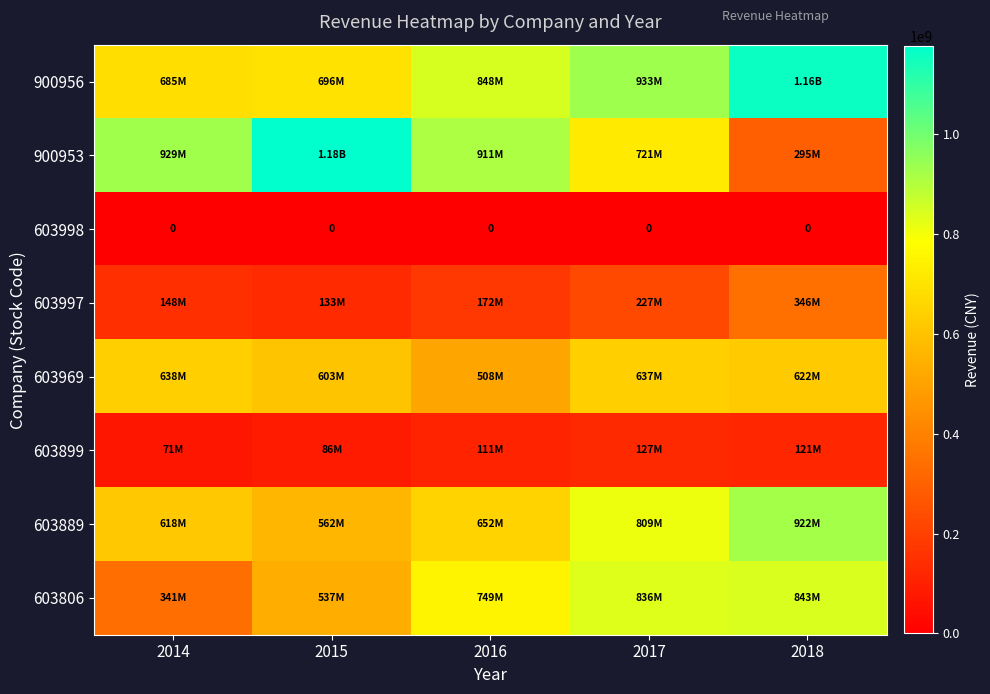

The 900953 series shows 1661028237.4 at 2015. True or false?

False